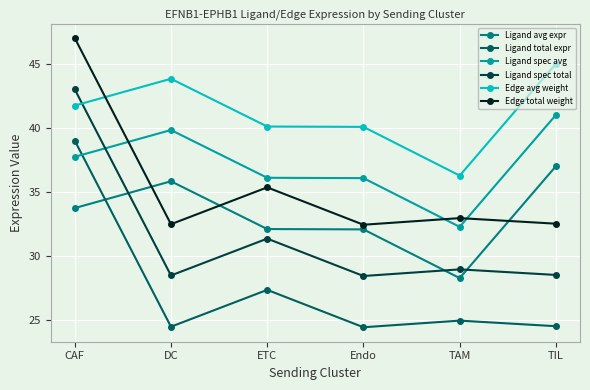

At how many categories does at least one series exceed 31?

6